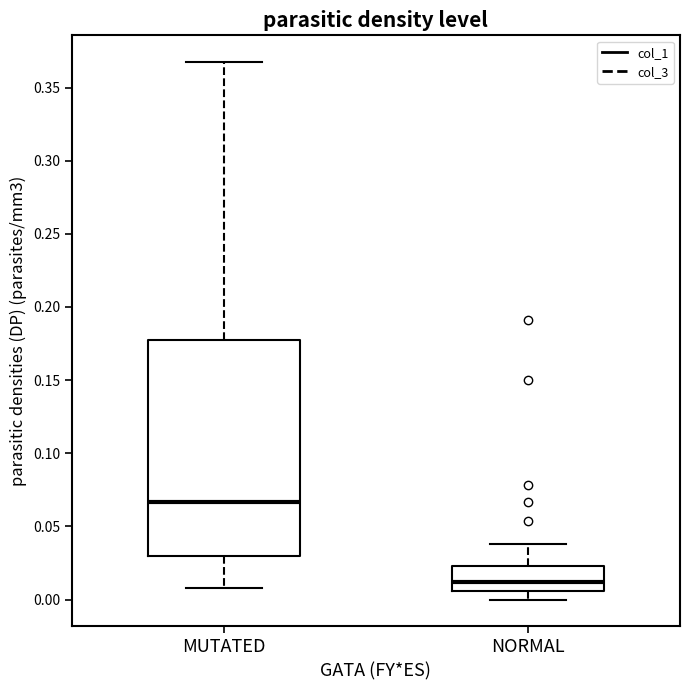

Where is the lower edge of the box for NORMAL on the y-axis? The values are not printed on the chart, so give them approximately, as read against the axis.

0.005